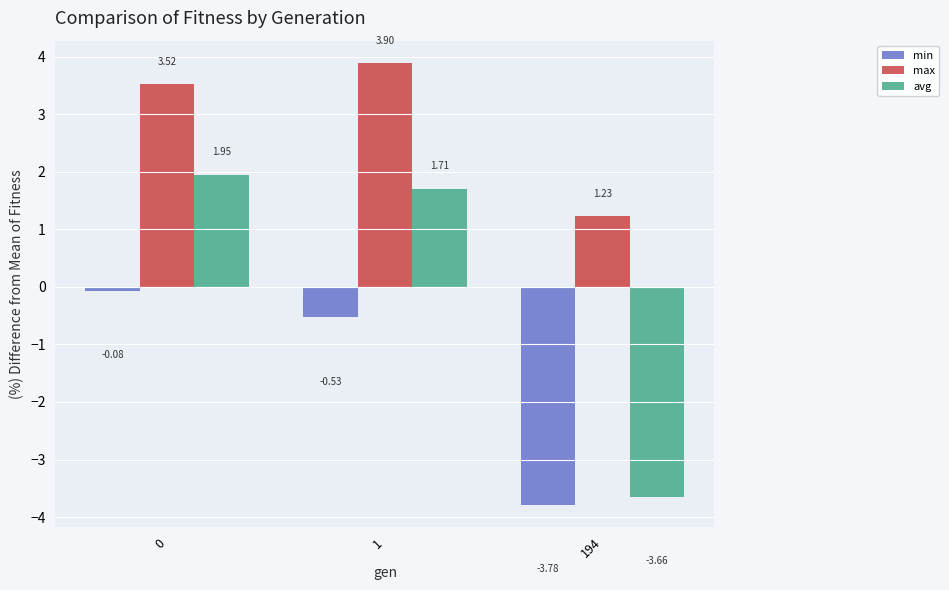

Which series has the largest range (max minus min)?

avg